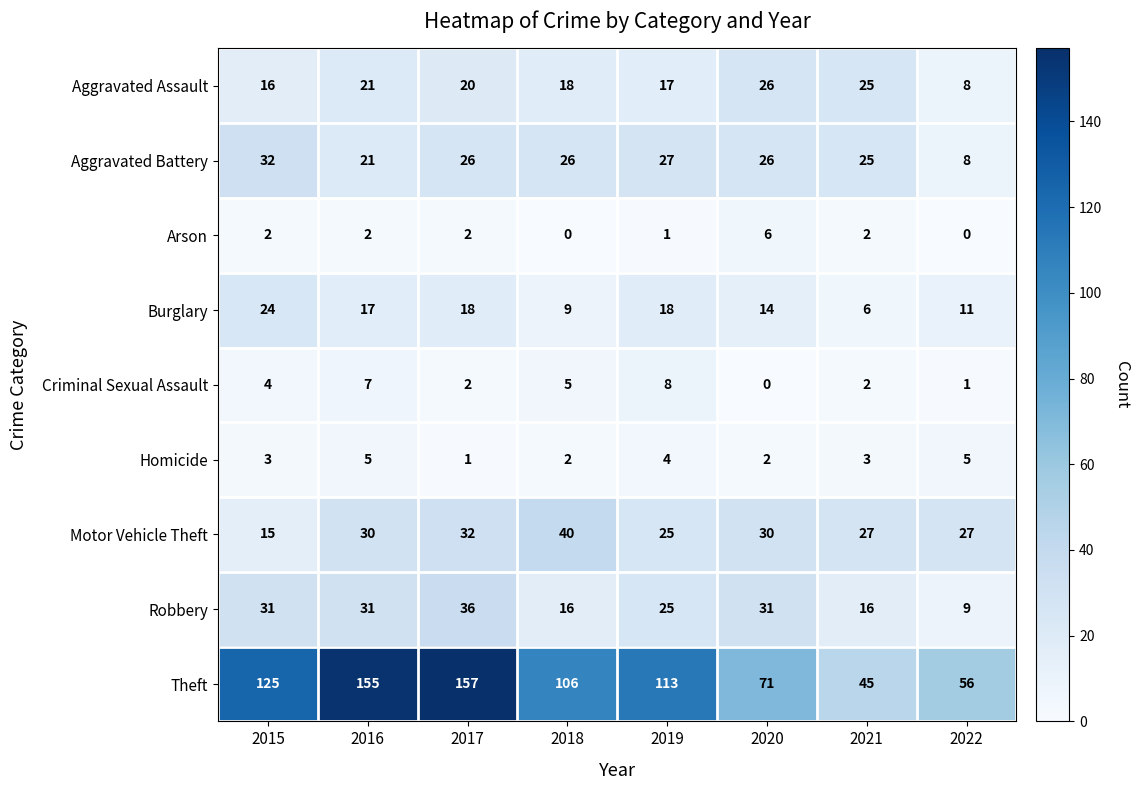

What is the difference between the highest and lowest values at 2019?

112